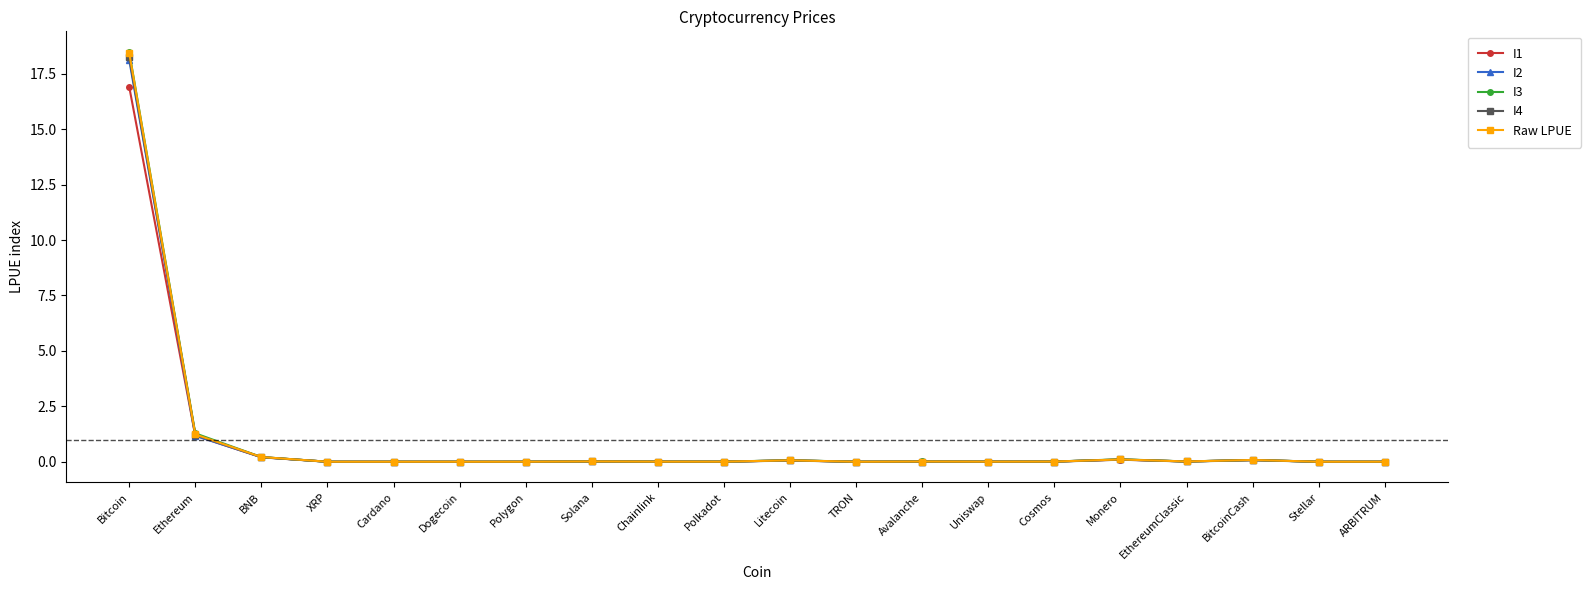

At which label is I3 closest to 9?

Ethereum